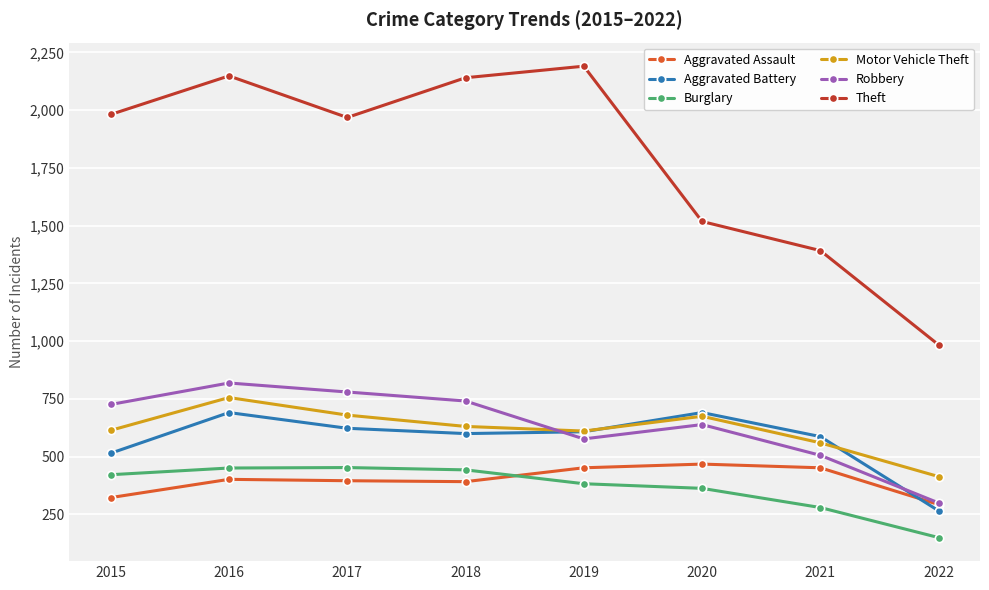

The Theft series shows 1392 at 2021. True or false?

True